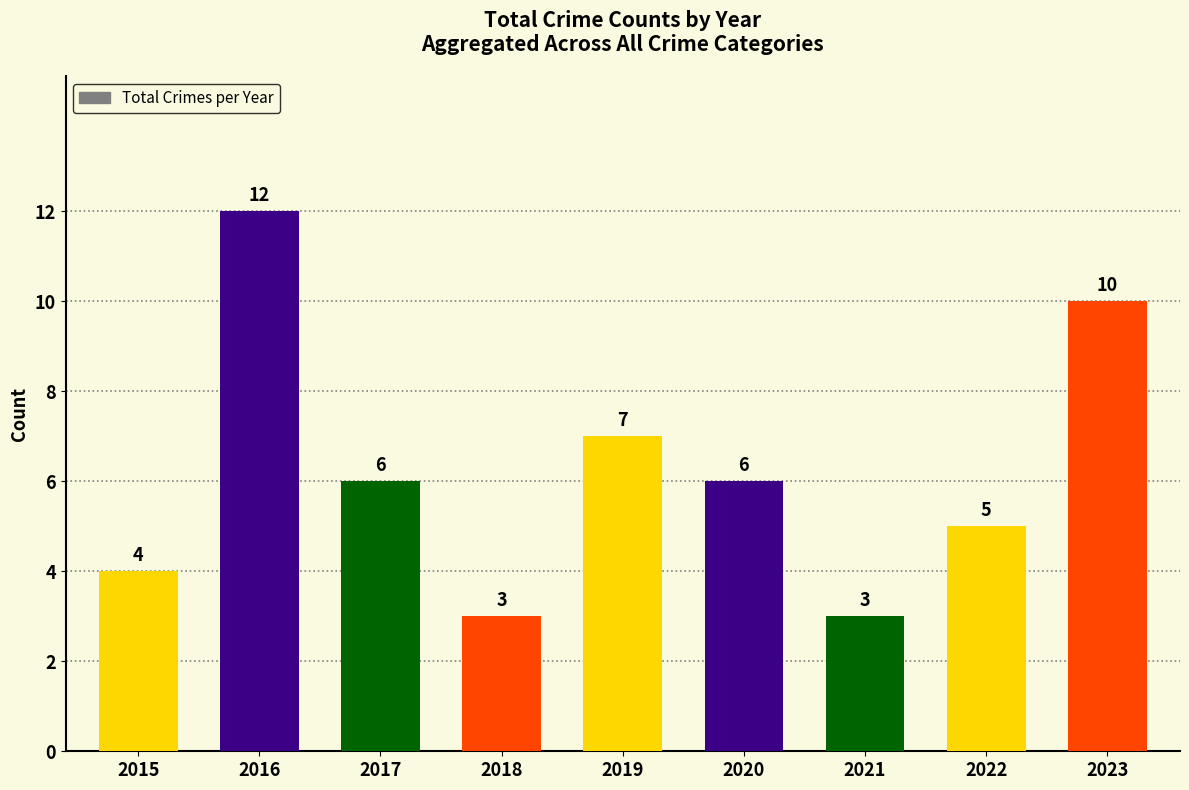

What is the greatest value displayed?

12